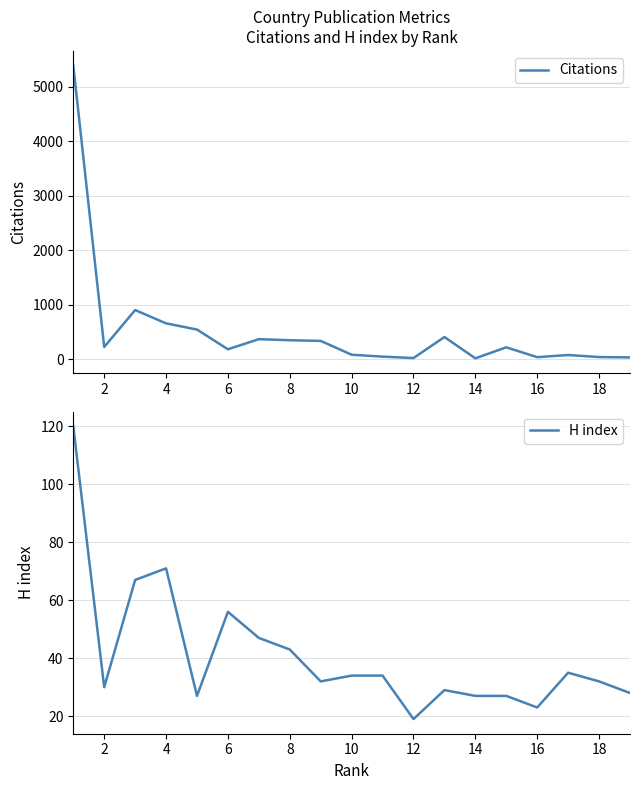

What is the highest value of the Citations series?

5387